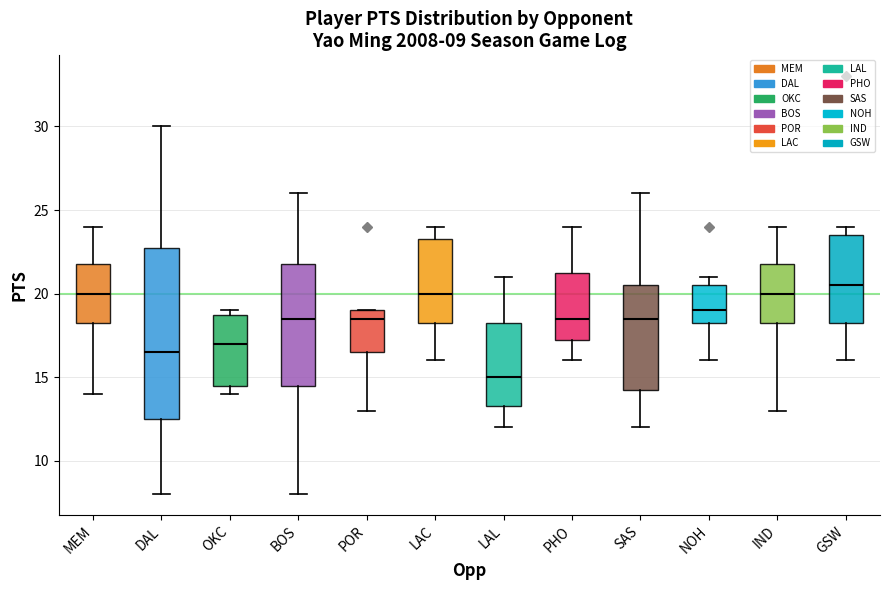

Comparing the boxes themselves (not the whiskers), which one is the tallest?

DAL